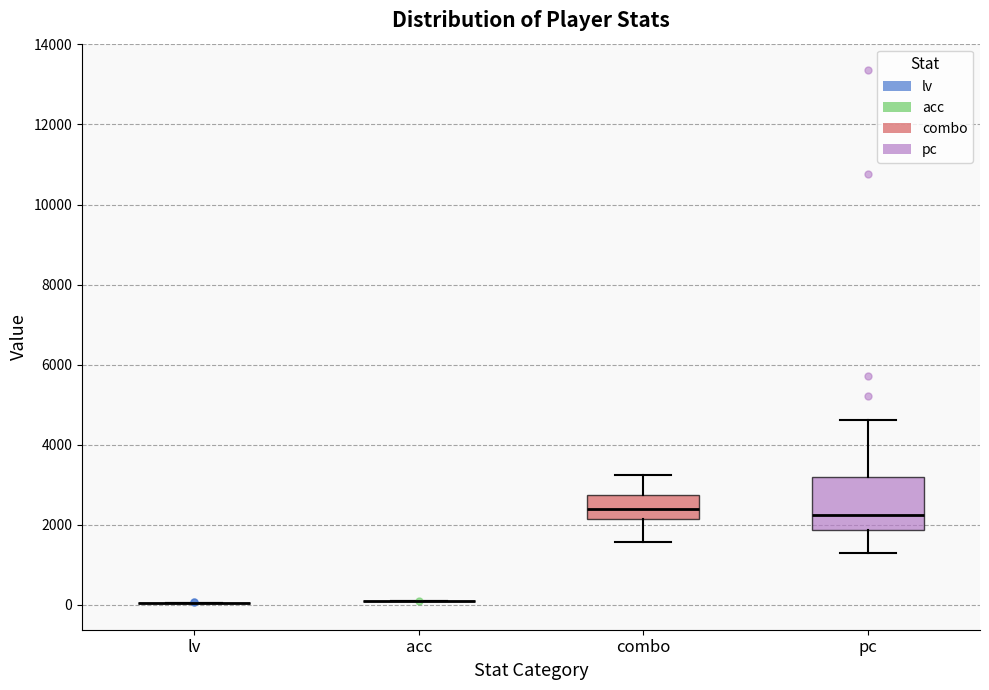

Reading left to right, read every box against the y-axis: the position of its median line, the range the box covers, and the ends of its whiskers. The values are not printed on the chart, so give them approximately, as read against the axis.

lv: box collapsed to a line at 0, whiskers 0 to 0
acc: box collapsed to a line at 0, whiskers 0 to 0
combo: median 2400, box 2200 to 2800, whiskers 1600 to 3200
pc: median 2200, box 1800 to 3200, whiskers 1400 to 4600